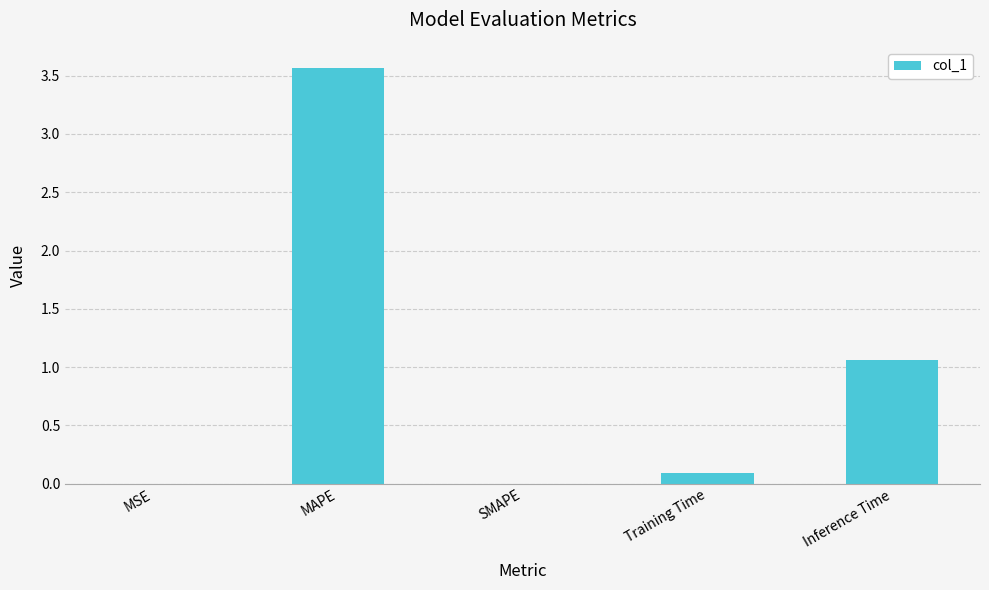

True or false: the data shows -2.4 at SMAPE.

False